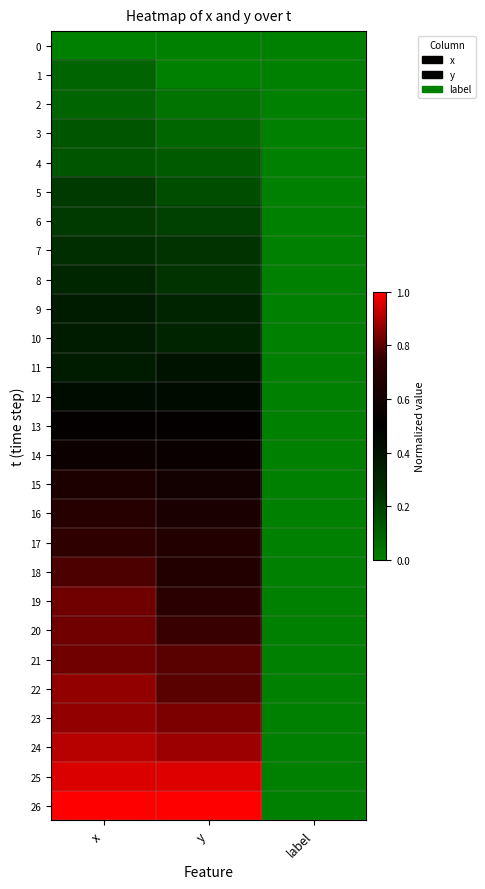

Which label corresponds to the largest value in the chart?

x